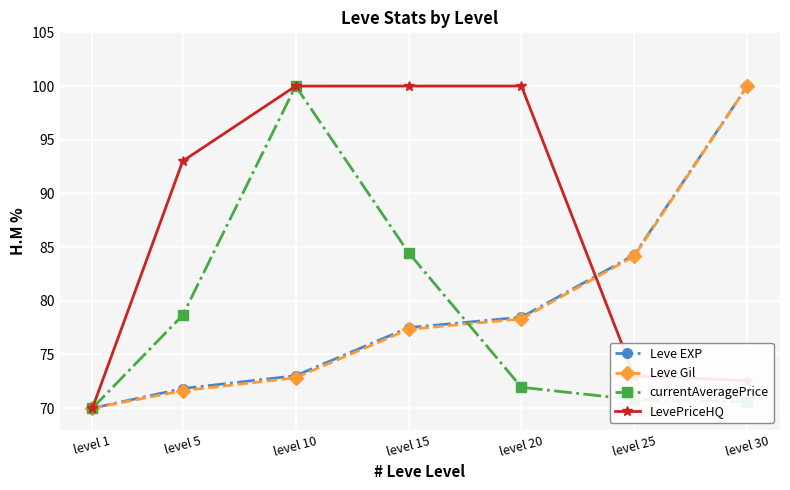

What is the value of the LevePriceHQ point at the 3rd from the left?

100.0